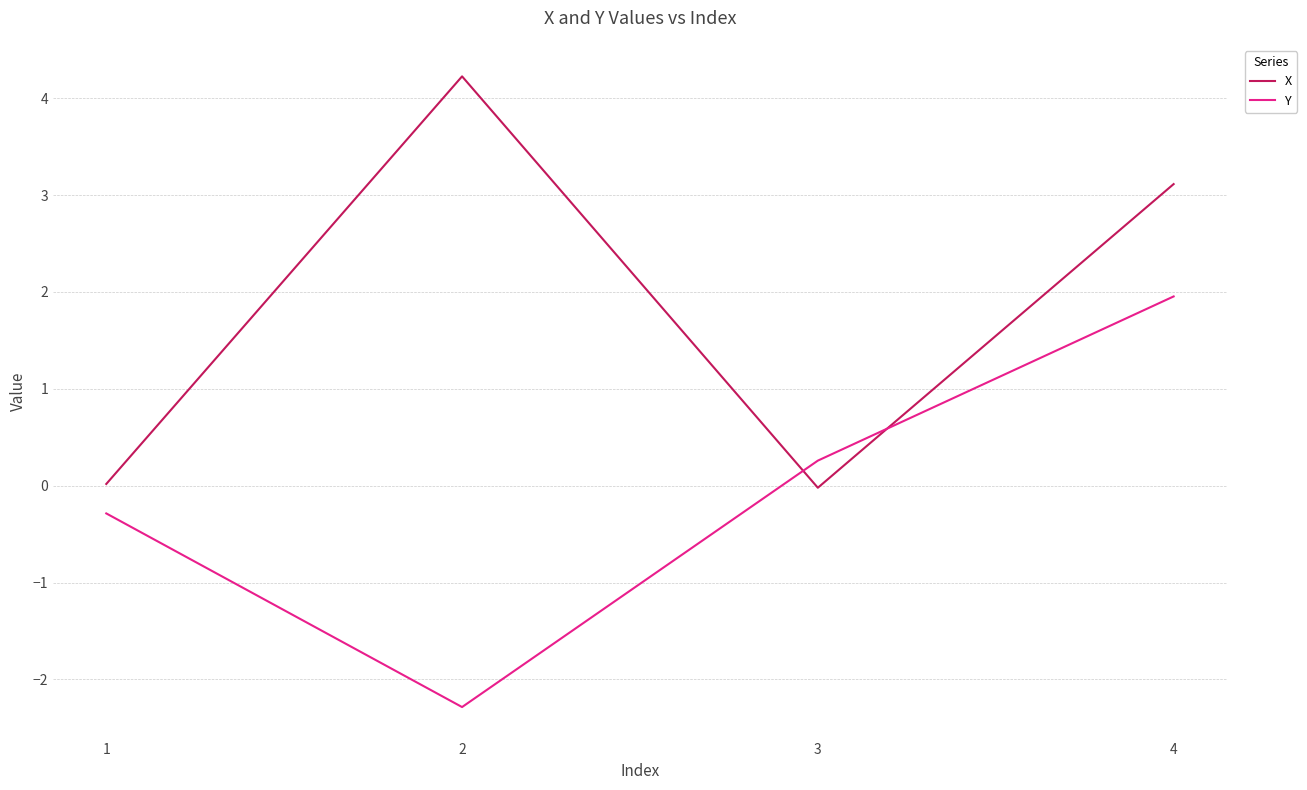

What is the total value across all series at 2?

1.9